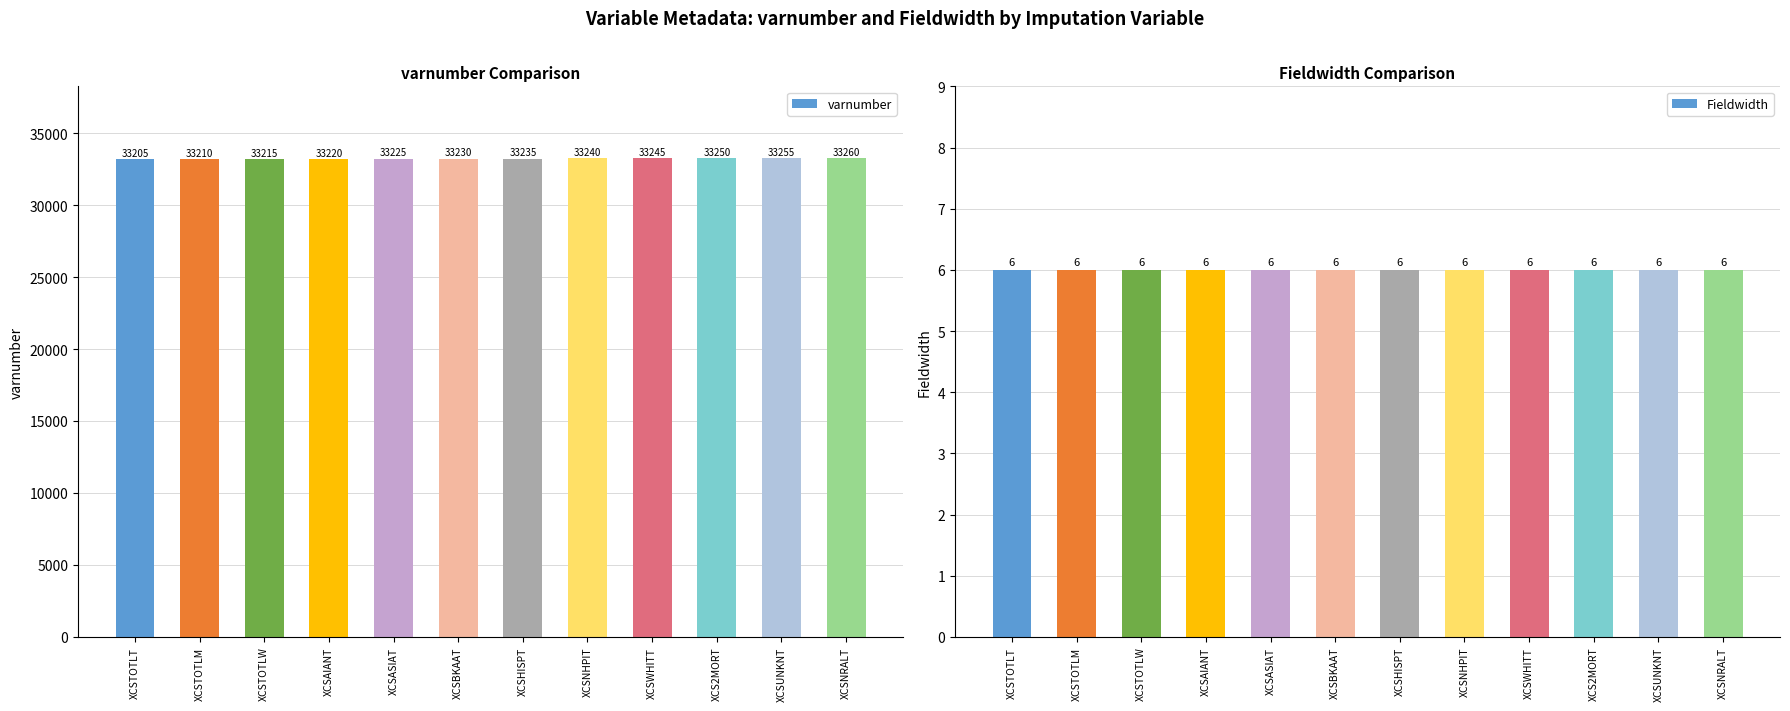

Between XCSWHITT and XCSNRALT, which is larger?

XCSNRALT